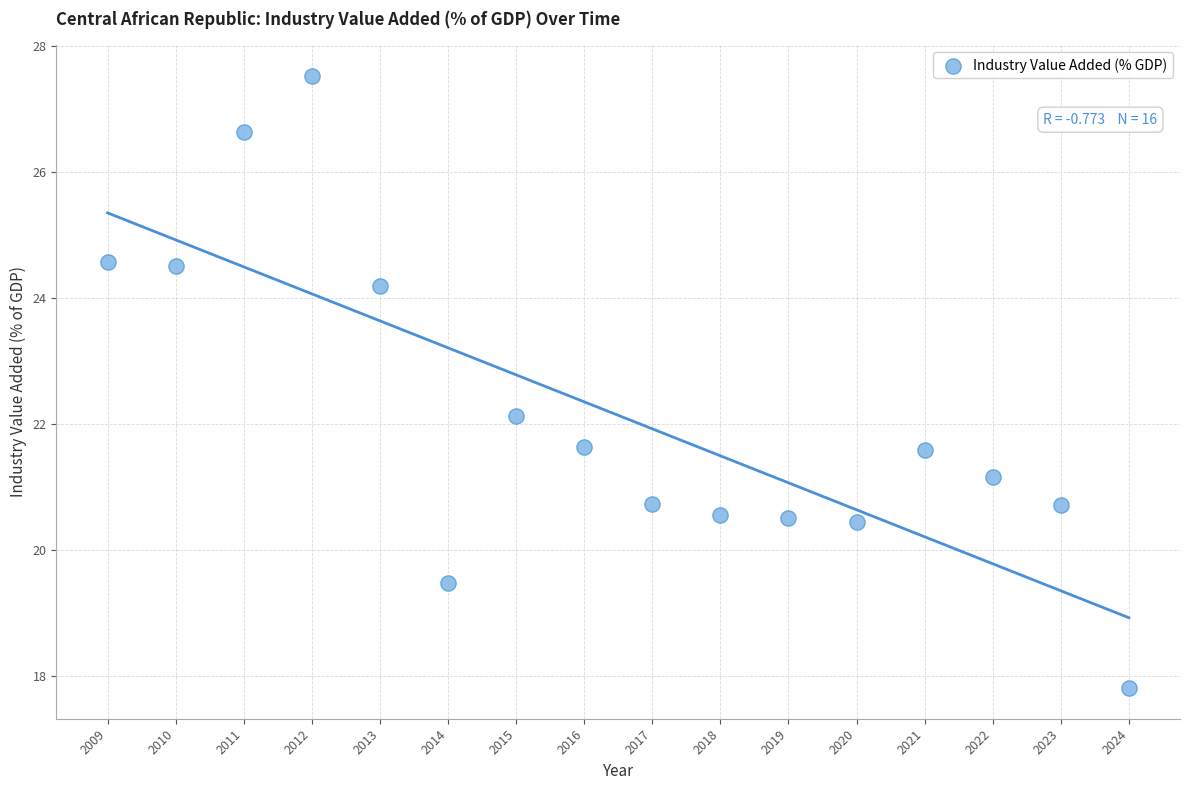

What Y value in the scatter plot is closest to 22?

22.1